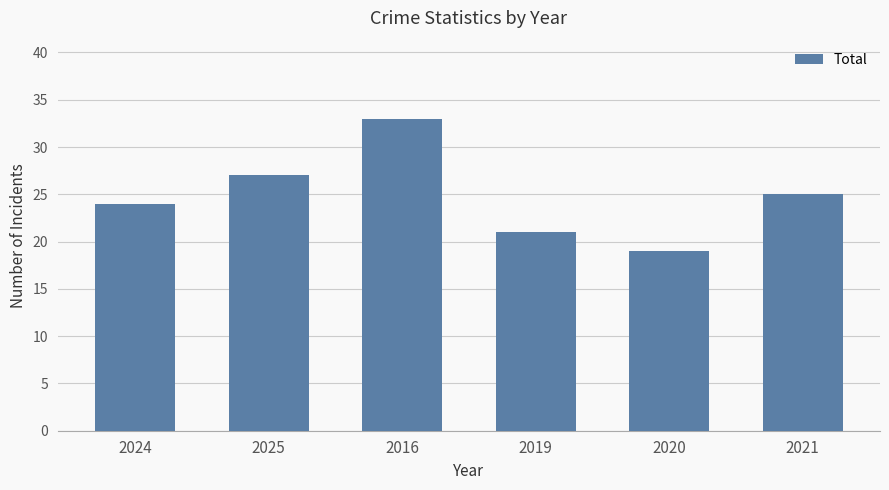

How many bars are there in total?

6